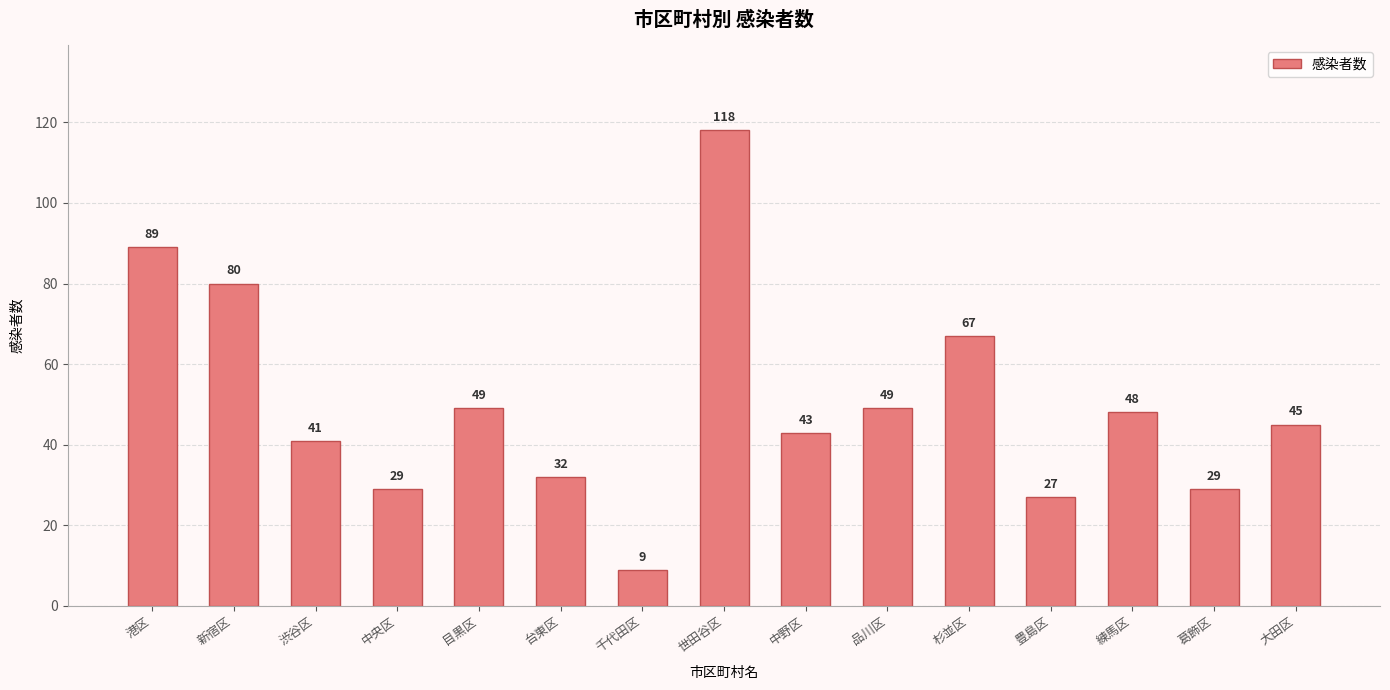

What is the label of the 5th bar from the right?

杉並区